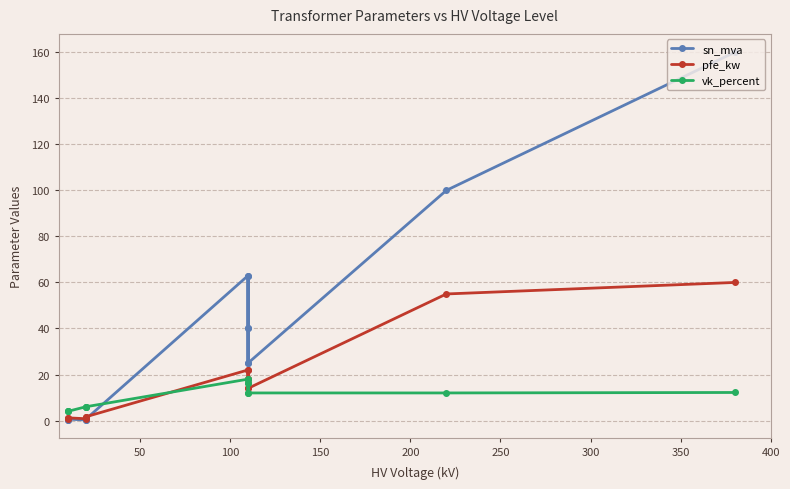

Reading right to left, list all the values displayed in this chart.

sn_mva: 160.0	100.0	25.0	40.0	63.0	25.0	40.0	63.0	0.6	0.4	0.2	0.6	0.4	0.2
pfe_kw: 60.0	55.0	14.0	18.0	22.0	14.0	18.0	22.0	1.6	1.4	0.8	1.2	0.9	0.6
vk_percent: 12.2	12.0	12.0	16.2	18.0	12.0	16.2	18.0	6.0	6.0	6.0	4.0	4.0	4.0